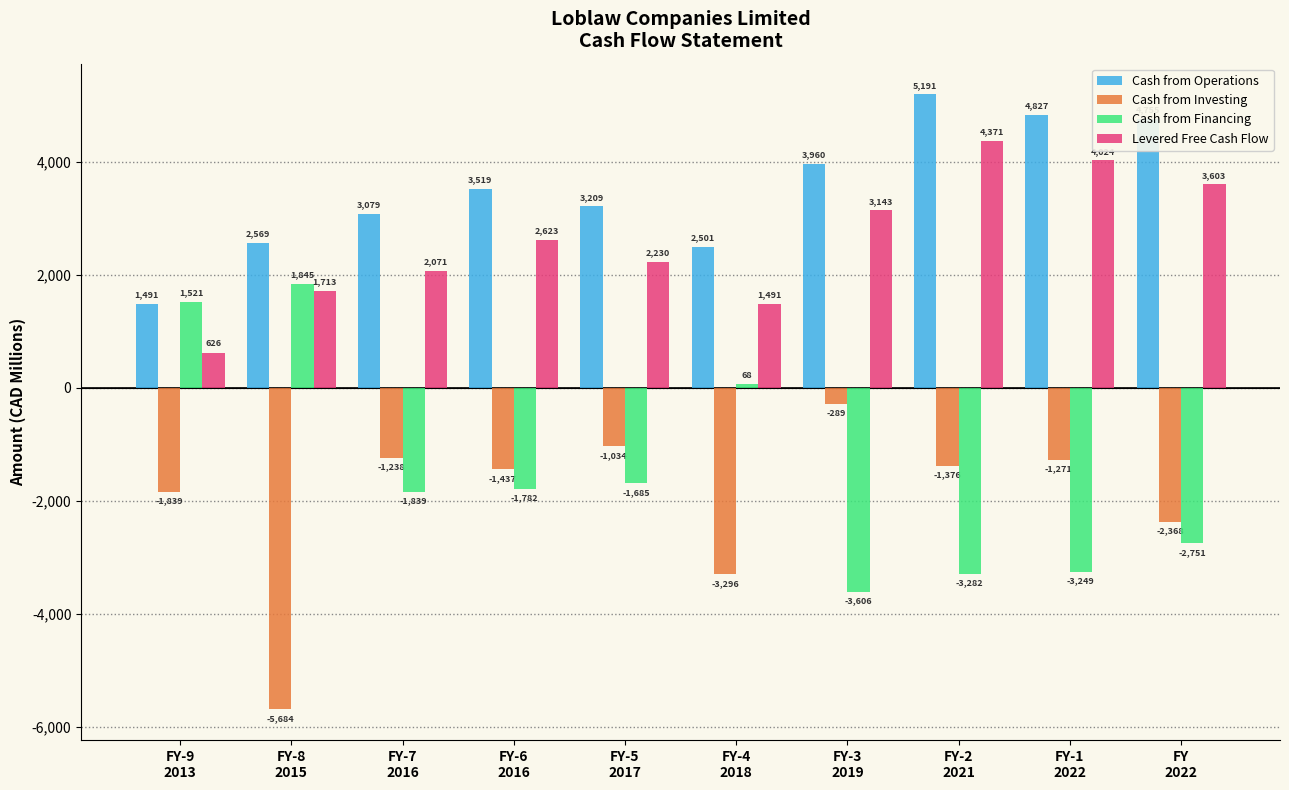

List the series in order of their peak value, highest first.

Cash from Operations, Levered Free Cash Flow, Cash from Financing, Cash from Investing